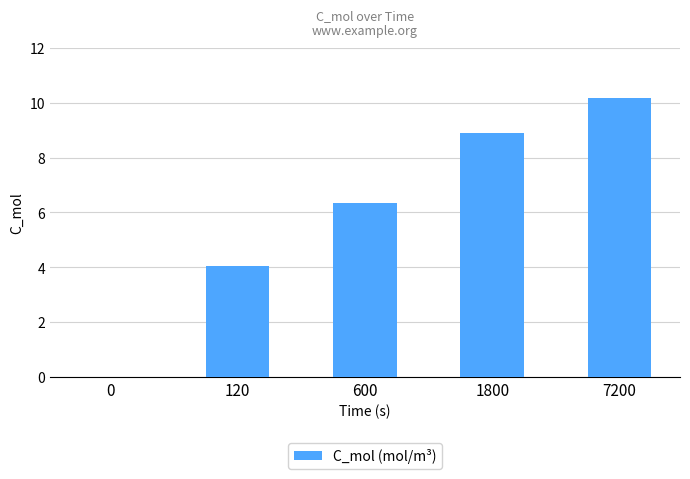

What is the greatest value displayed?

10.2